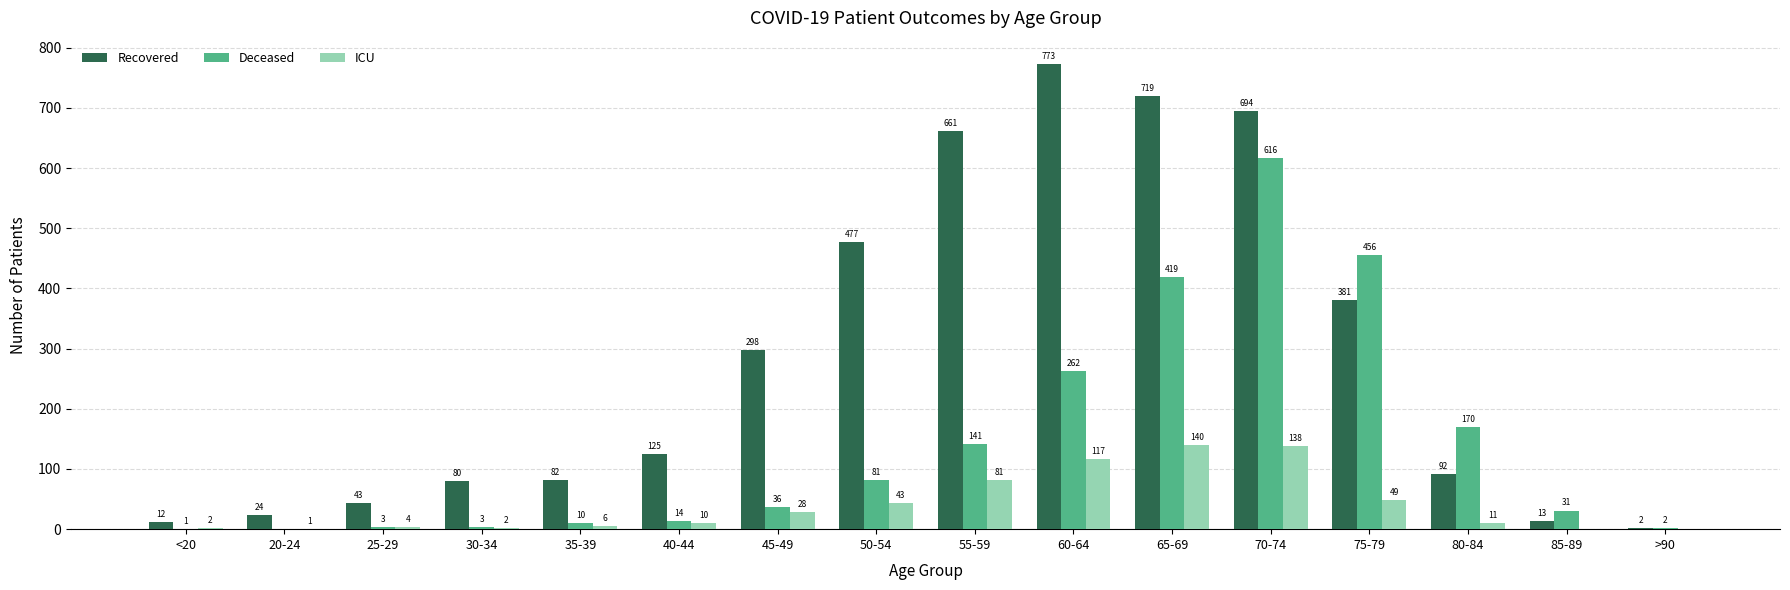

Are the bars grouped side by side (vs. stacked)?

Yes